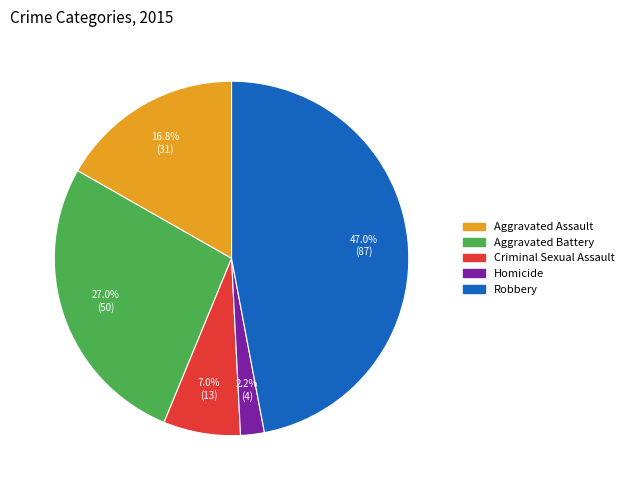

To the nearest percent, what portion does Robbery represent?

47%